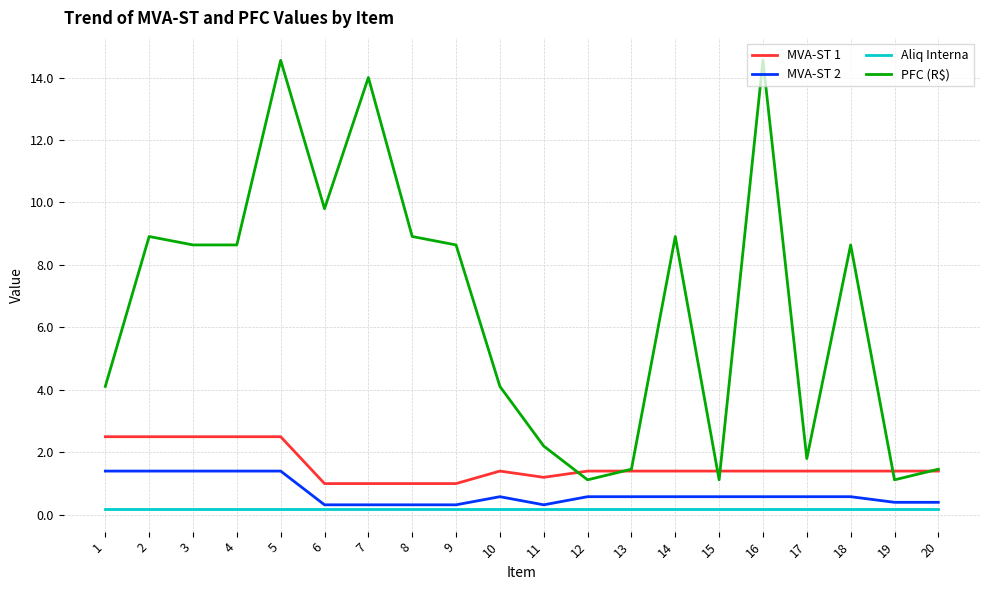

The value of MVA-ST 2 at 3 is 1.4. True or false?

True